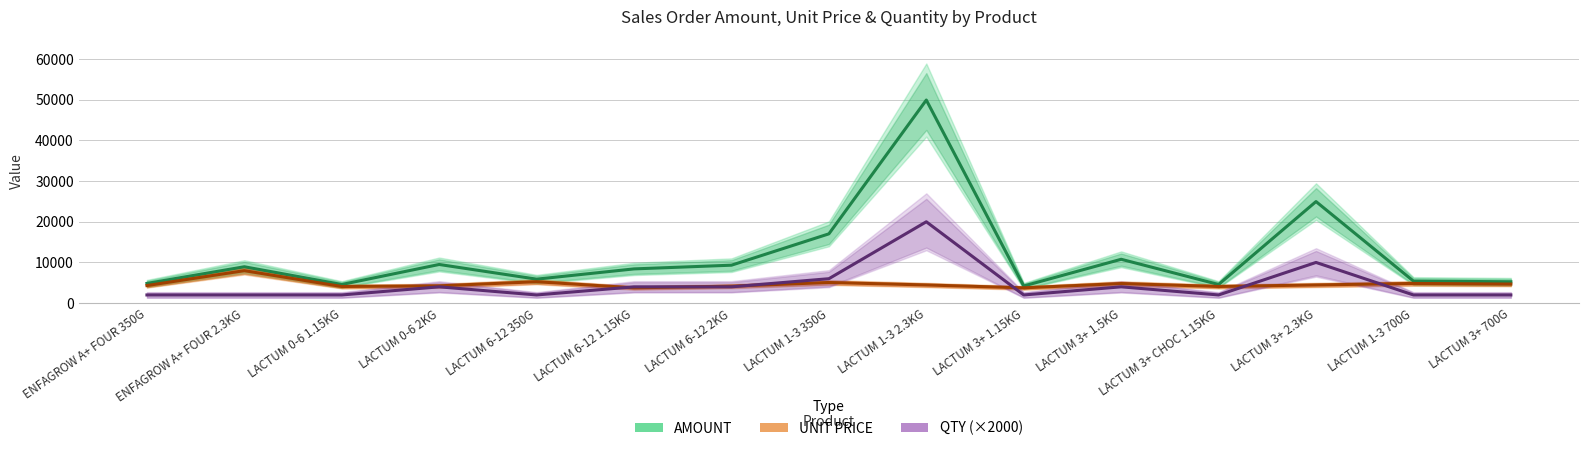

The UNIT PRICE series shows 6704.3 at ENFAGROW A+ FOUR 350G. True or false?

False